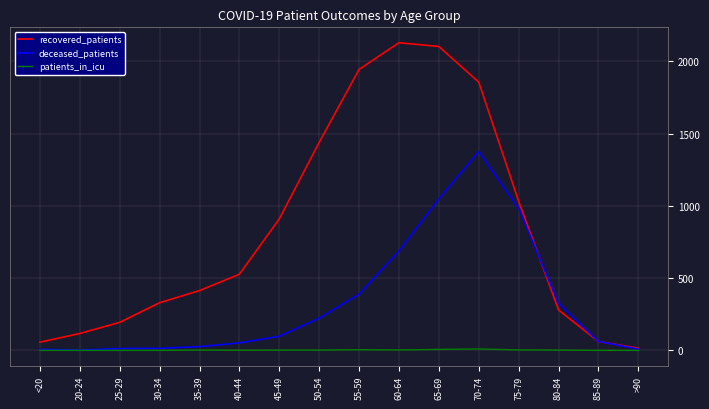

At which label is deceased_patients closest to 689?

60-64